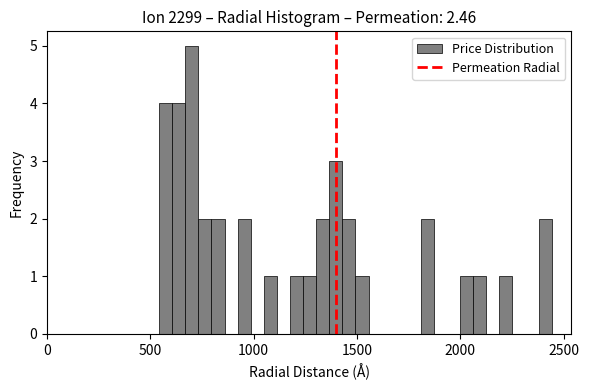

Around what value on the x-axis is the tallest bar? Give the approximate position of its centre, as read against the axis.

700